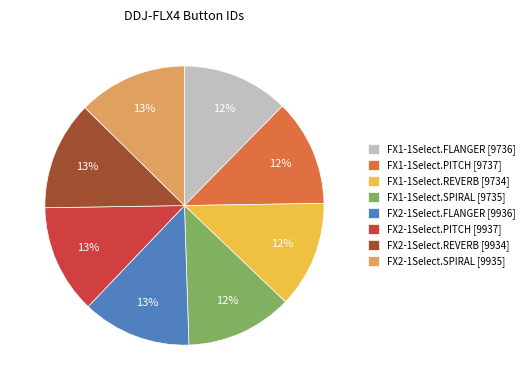

To the nearest percent, what is the combined percentage of FX1-1Select.PITCH and FX2-1Select.PITCH?

25%